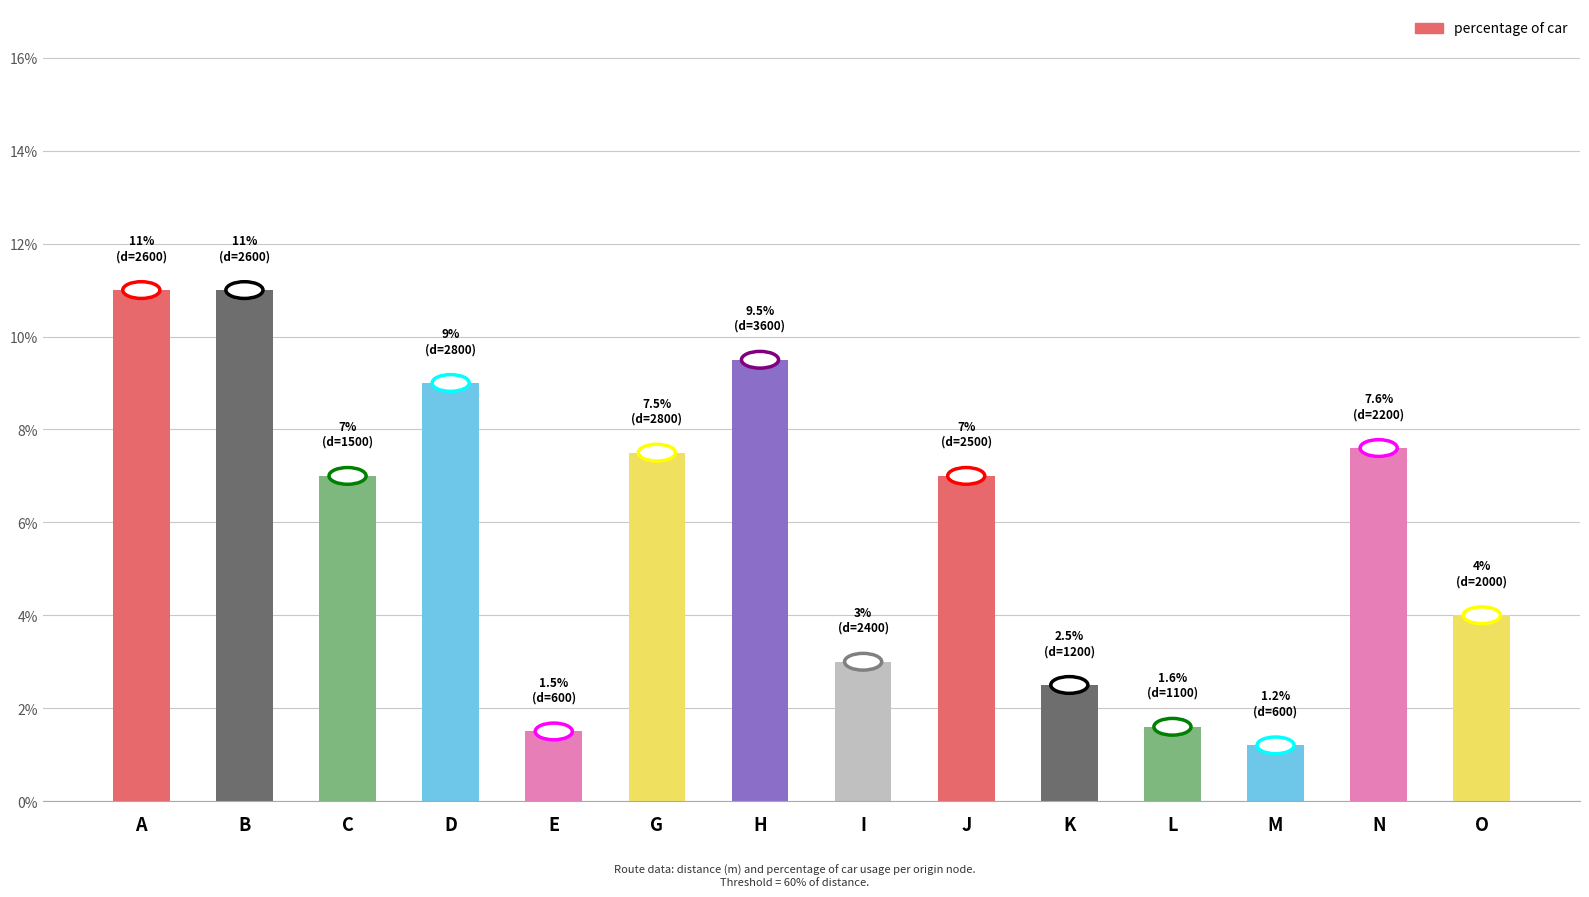

What is the smallest value displayed?

1.2